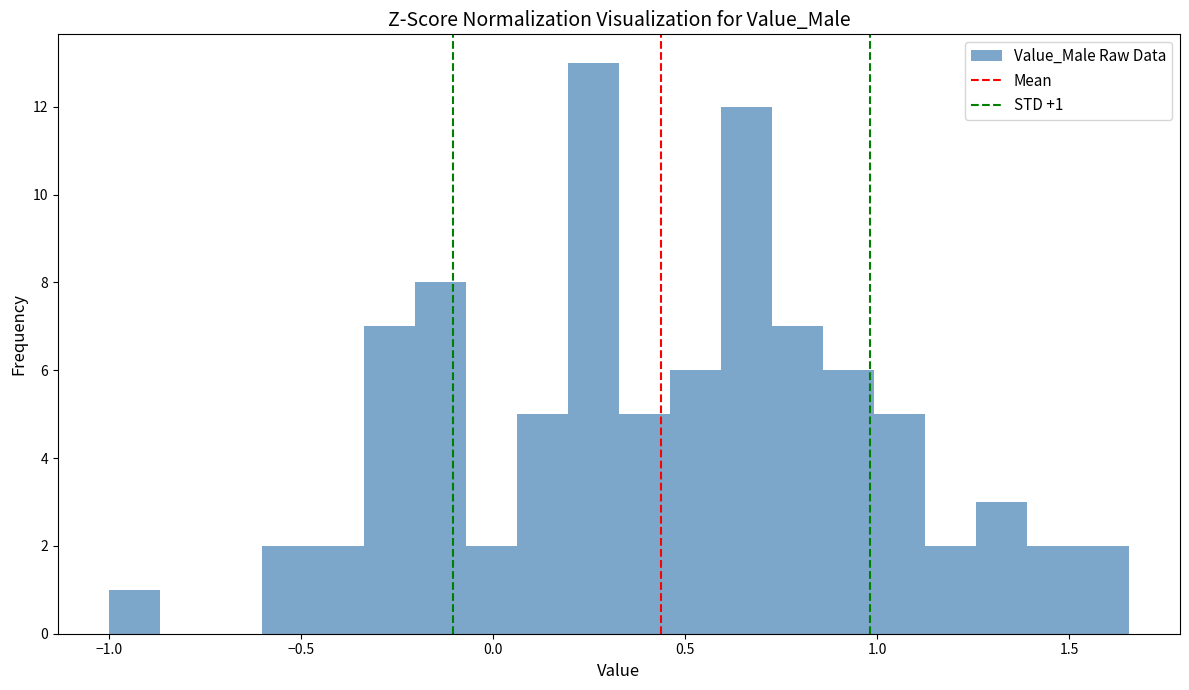

Read against the x-axis, roughly where is the centre of the tallest bar?

0.25